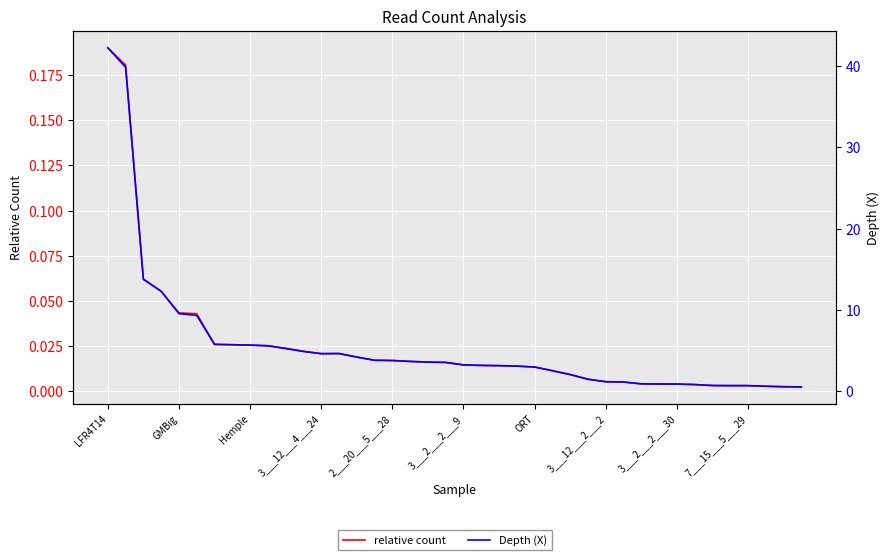

Where does the Depth (X) series first go above 3?

LFR4T14